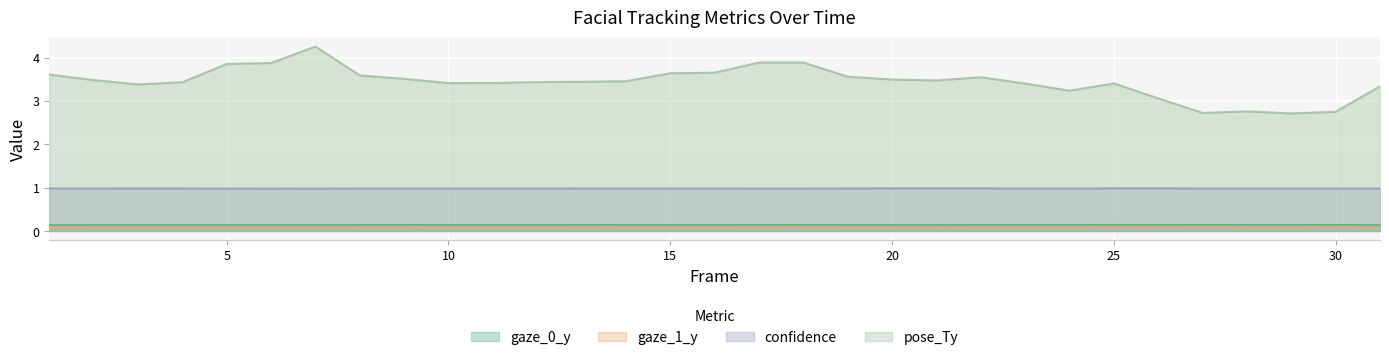

At which category does gaze_1_y reach its first local peak?

6